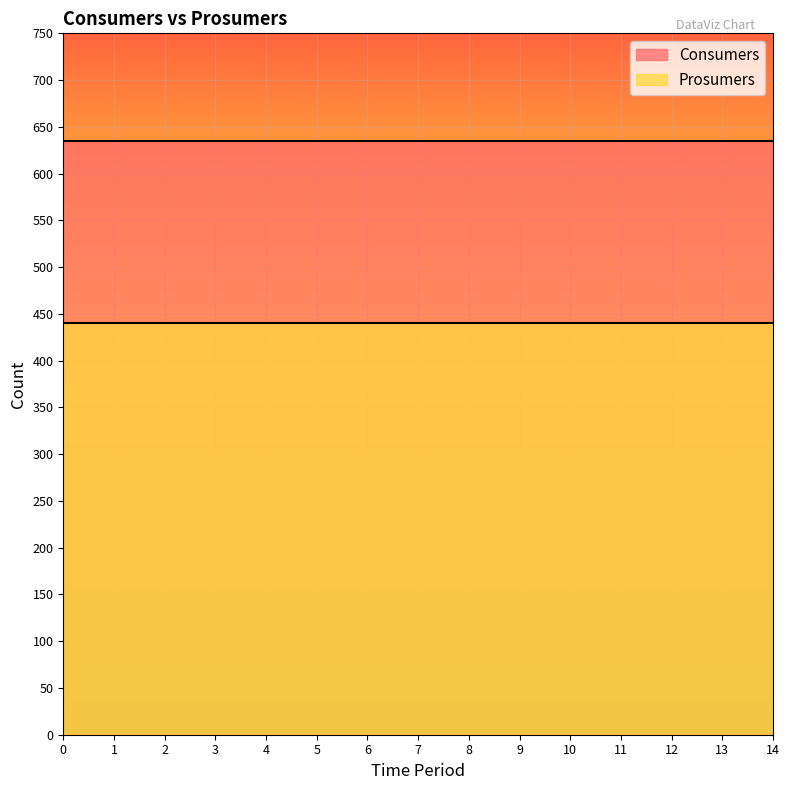

What is the difference between the highest and lowest values at 0?

195